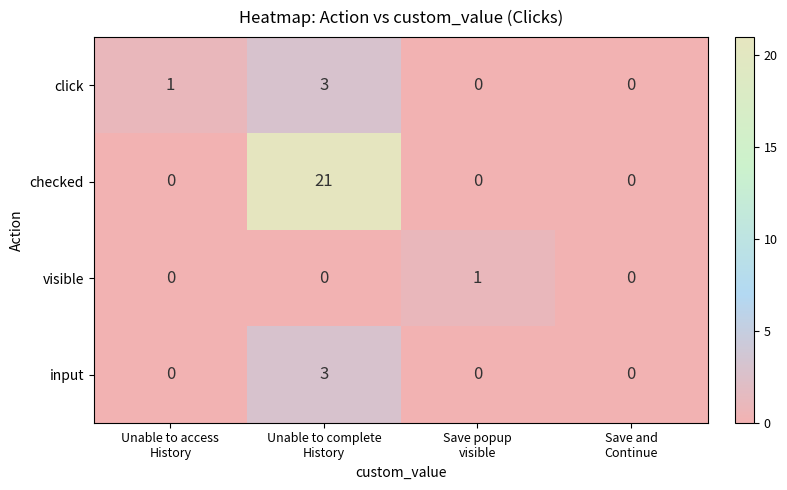

Count the checked values in the range 0 to 21.

4